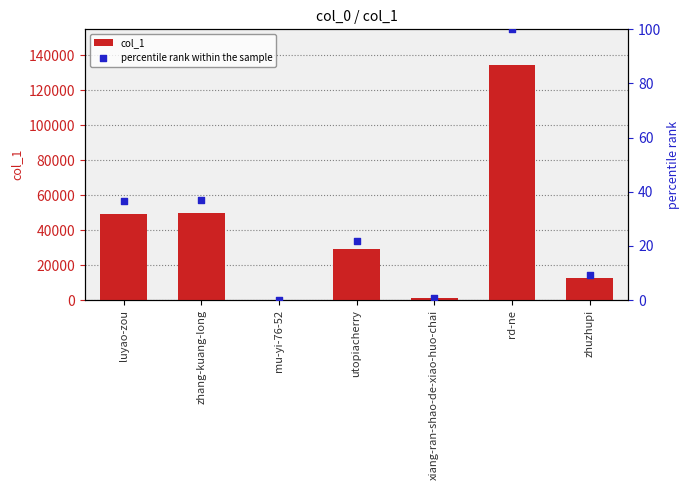

Which series has the largest total across all categories?

col_1